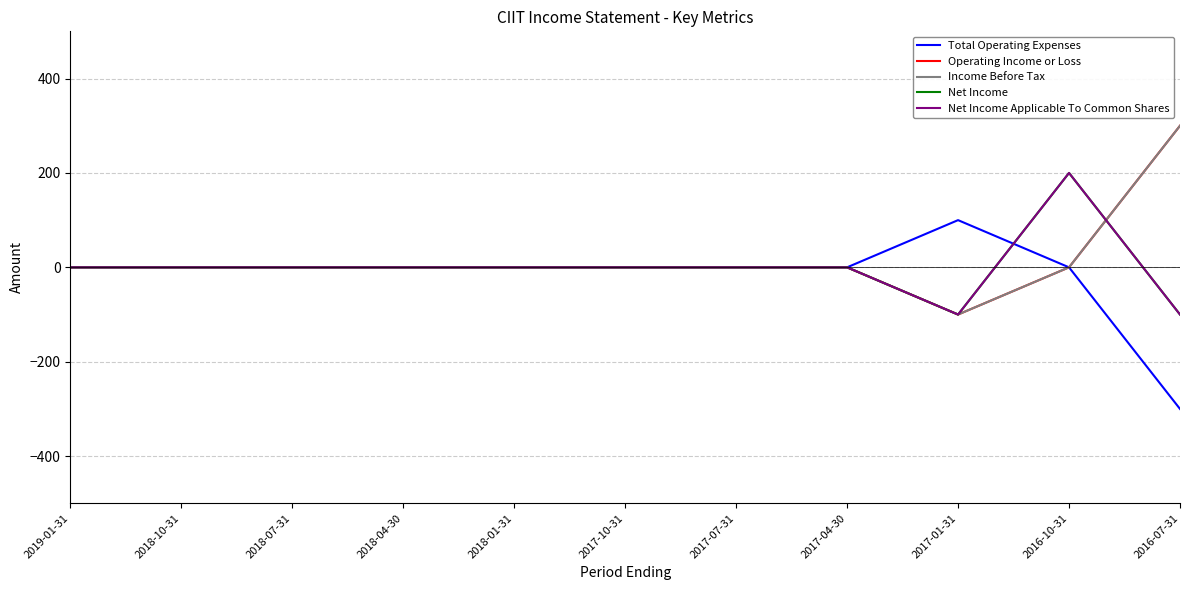

Does the chart have visible grid lines?

Yes